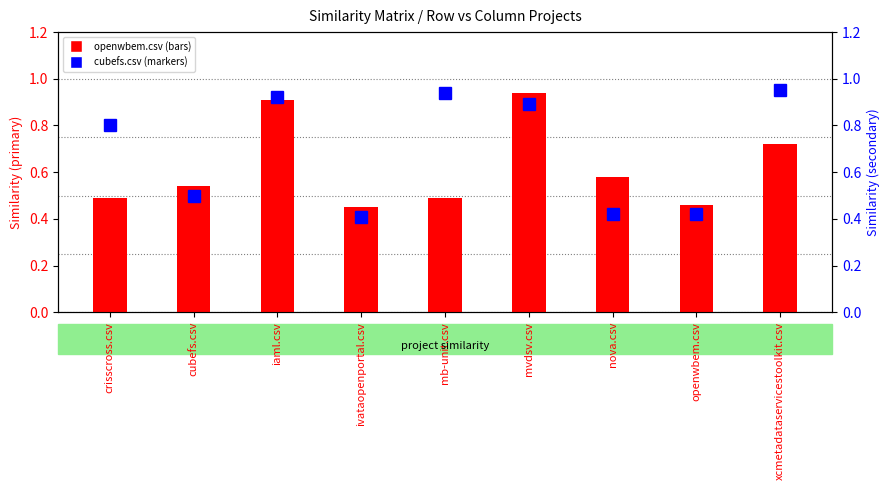

Between openwbem.csv and iaml.csv, which is larger?

iaml.csv